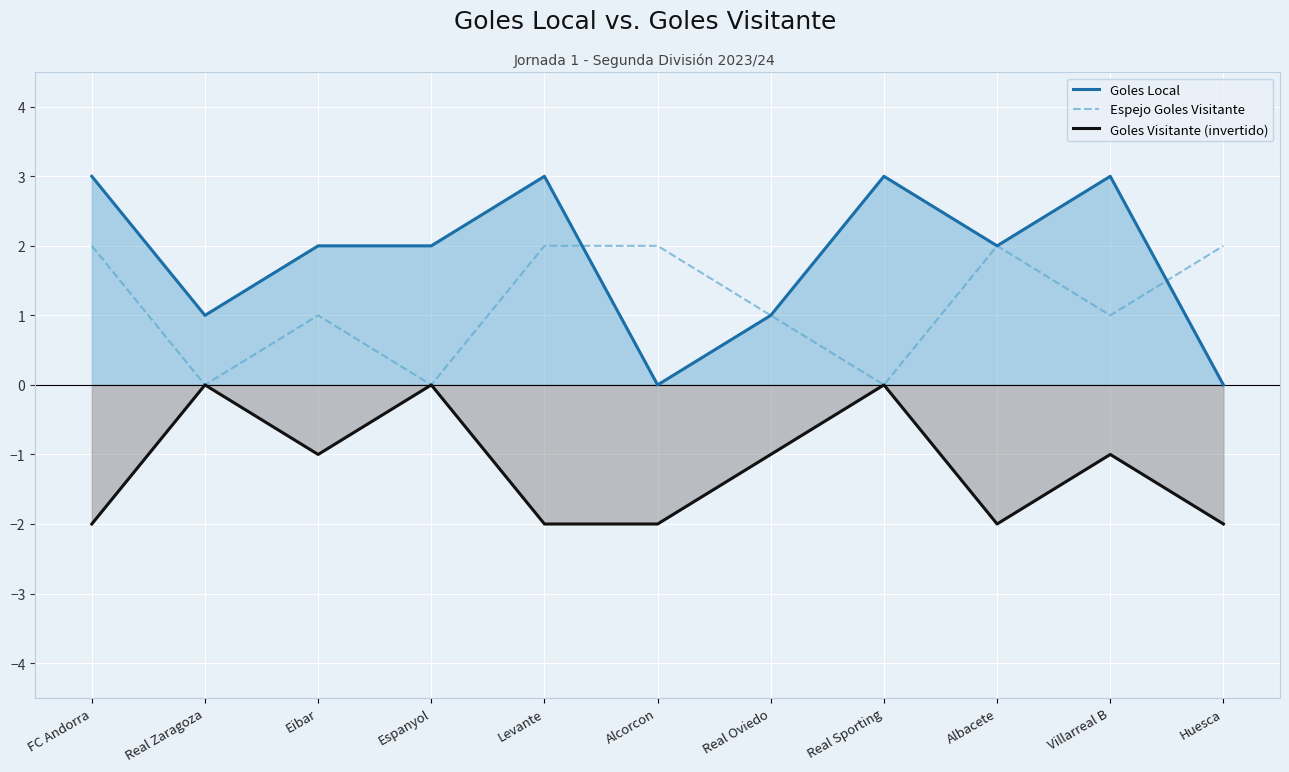

Between Real Zaragoza and Real Oviedo, which is larger?

Real Zaragoza